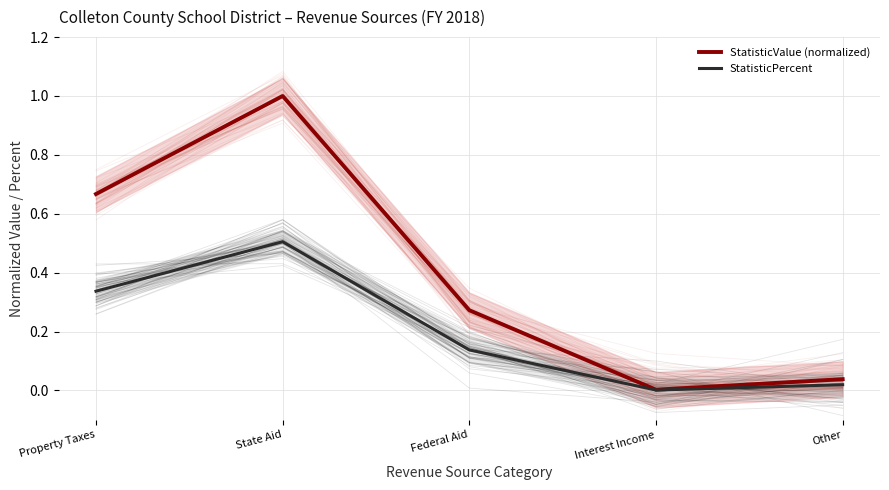

What is the sum of all StatisticPercent values?

1.0